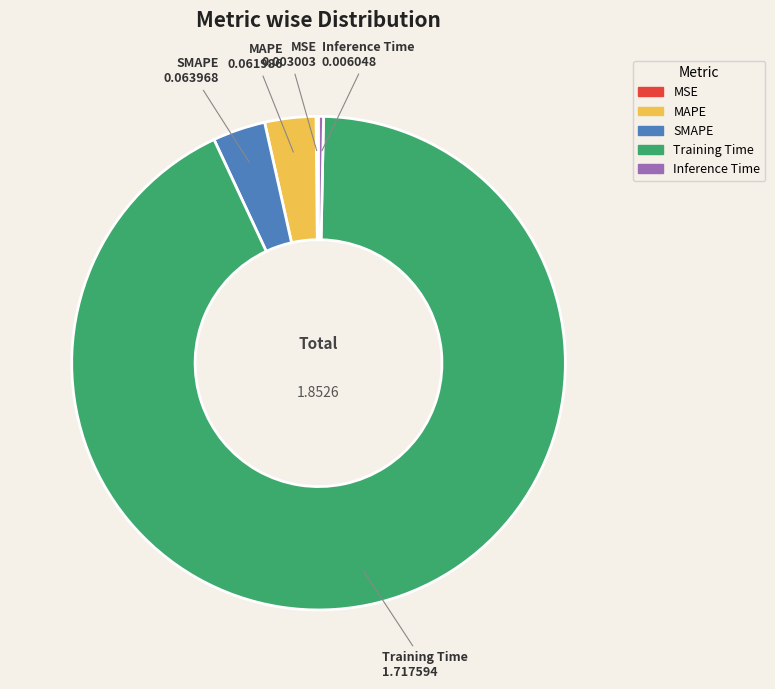

Which category has the biggest portion of the pie?

Training Time